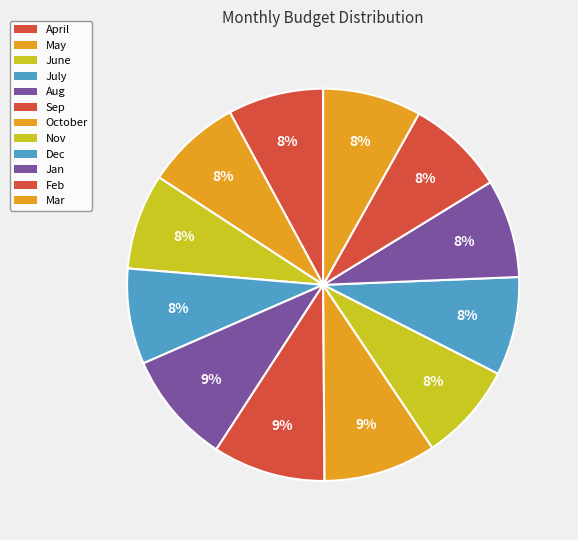

What percentage is the June slice, to the nearest percent?

8%